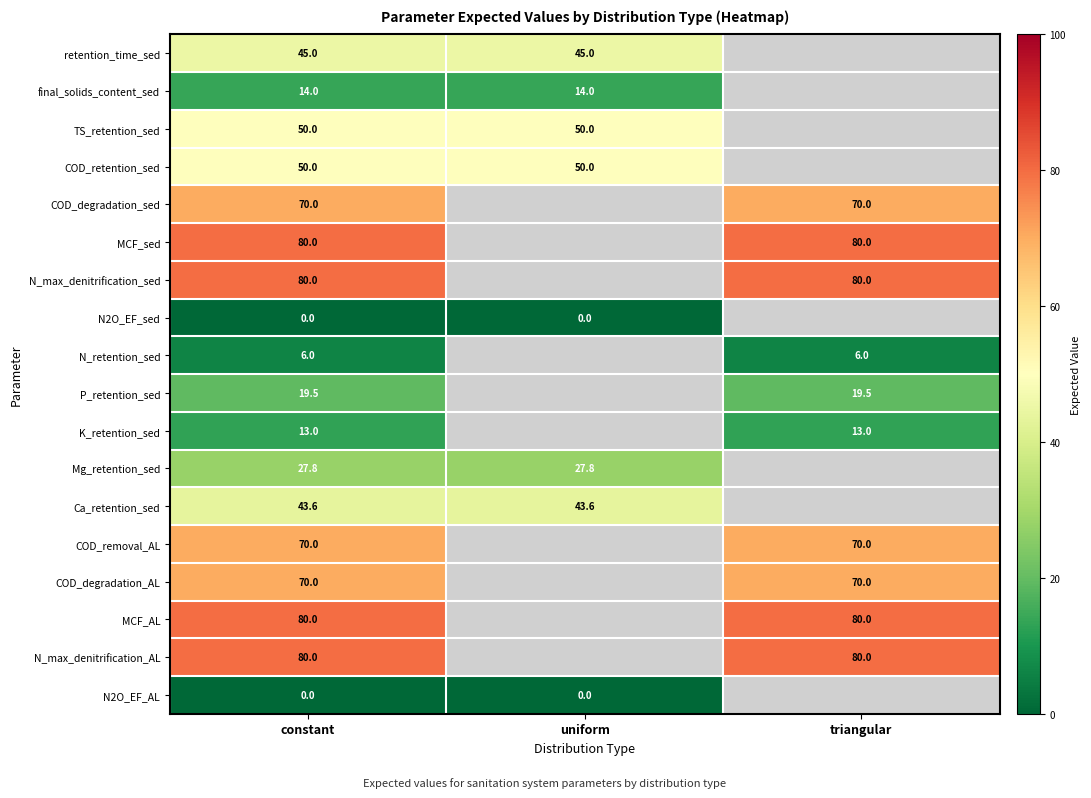

Is the value of MCF_sed at triangular greater than the value of COD_removal_AL at triangular?

Yes